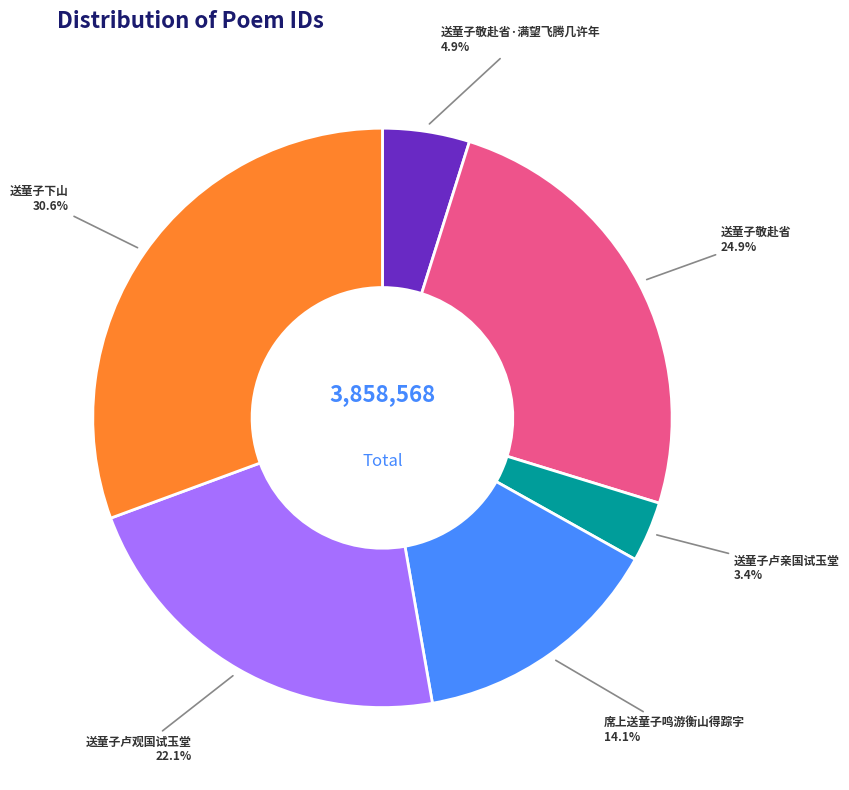

Count the number of slices in the pie.

6